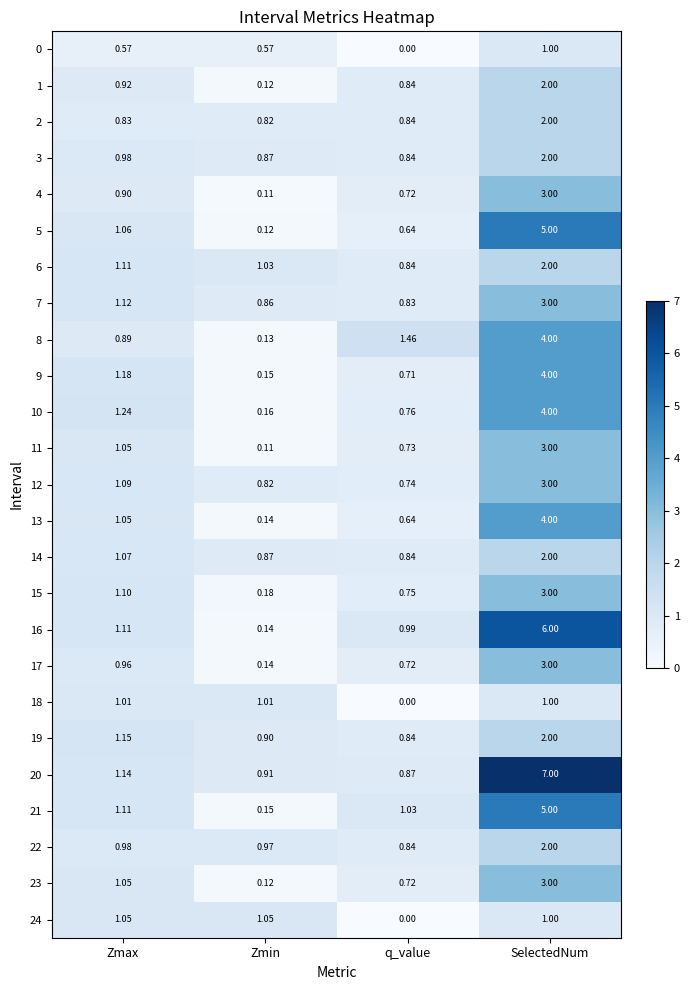

Which label corresponds to the largest value in the chart?

SelectedNum